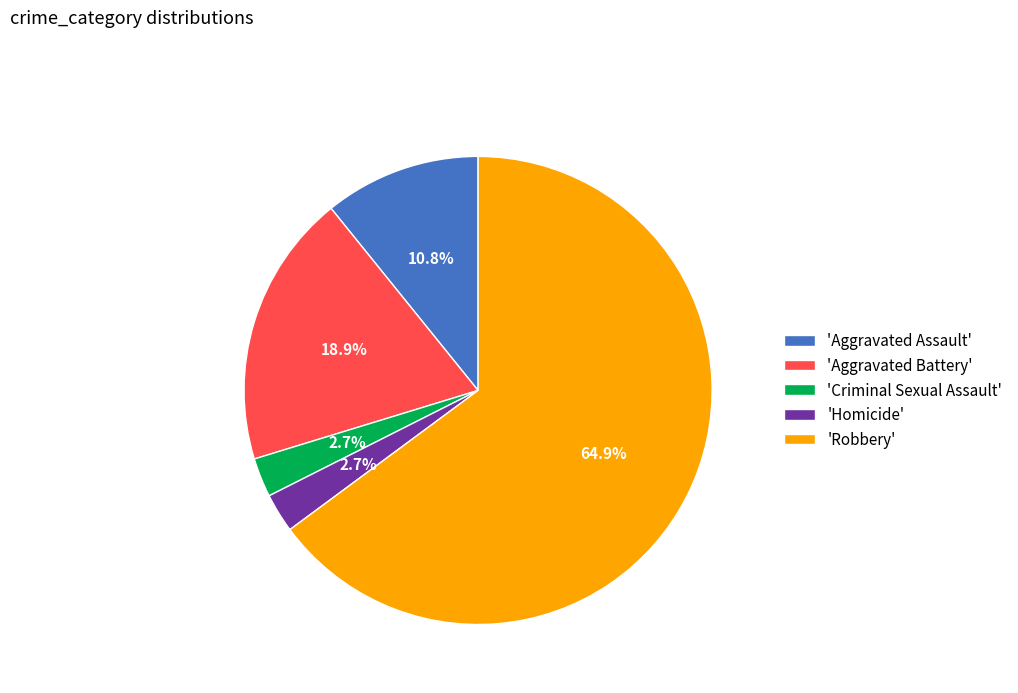

What percentage is NOT represented by 'Aggravated Battery'?

81.1%